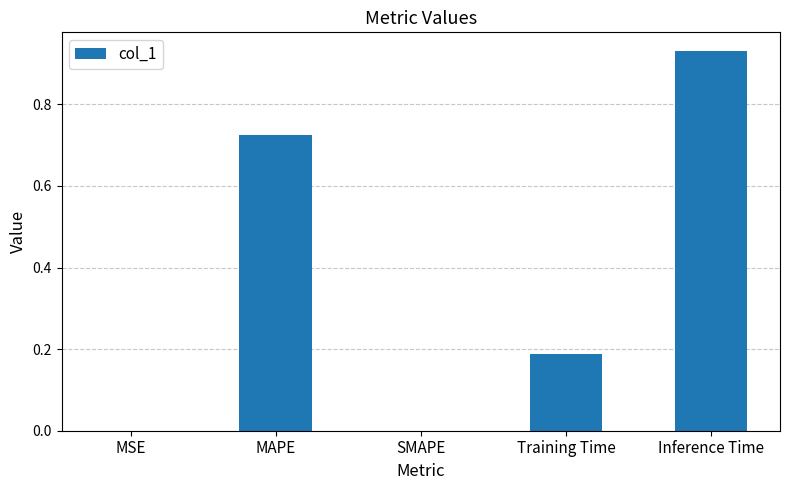

Is it true that the value at SMAPE is -0.5?

False